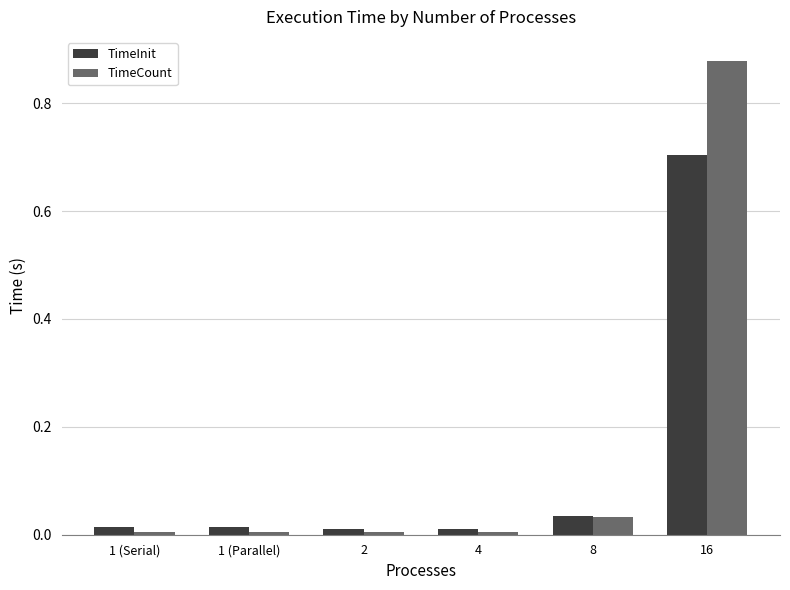

At which category is the sum across all series the highest?

16